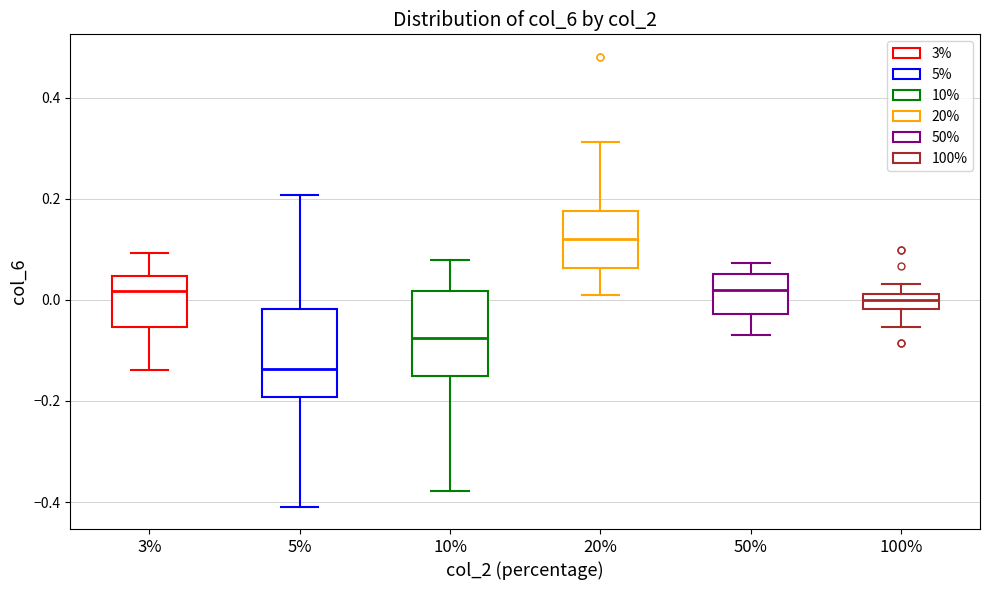

Reading left to right, read every box against the y-axis: the position of its median line, the range the box covers, and the ends of its whiskers. The values are not printed on the chart, so give them approximately, as read against the axis.

3%: median 0.02, box -0.06 to 0.04, whiskers -0.14 to 0.10
5%: median -0.14, box -0.20 to -0.02, whiskers -0.40 to 0.20
10%: median -0.08, box -0.14 to 0.02, whiskers -0.38 to 0.08
20%: median 0.12, box 0.06 to 0.18, whiskers 0.00 to 0.32
50%: median 0.02, box -0.02 to 0.06, whiskers -0.06 to 0.08
100%: median 0.00, box -0.02 to 0.02, whiskers -0.06 to 0.04